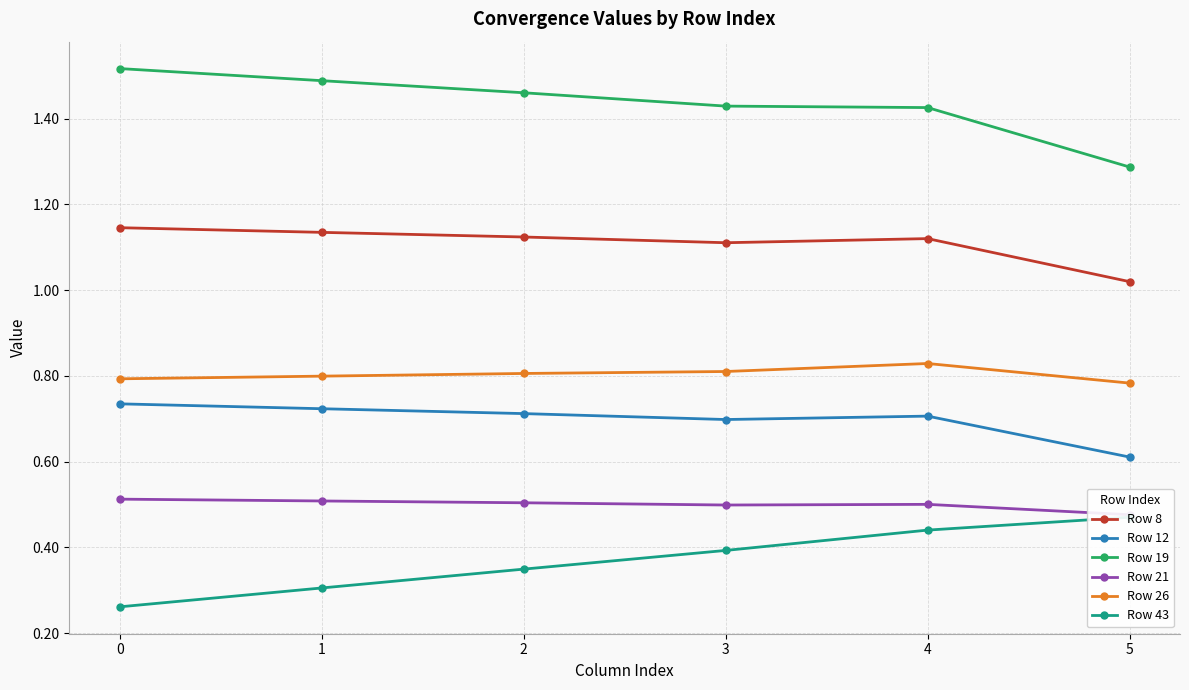

Rank the series at 0 from highest to lowest value.

Row 19, Row 8, Row 26, Row 12, Row 21, Row 43